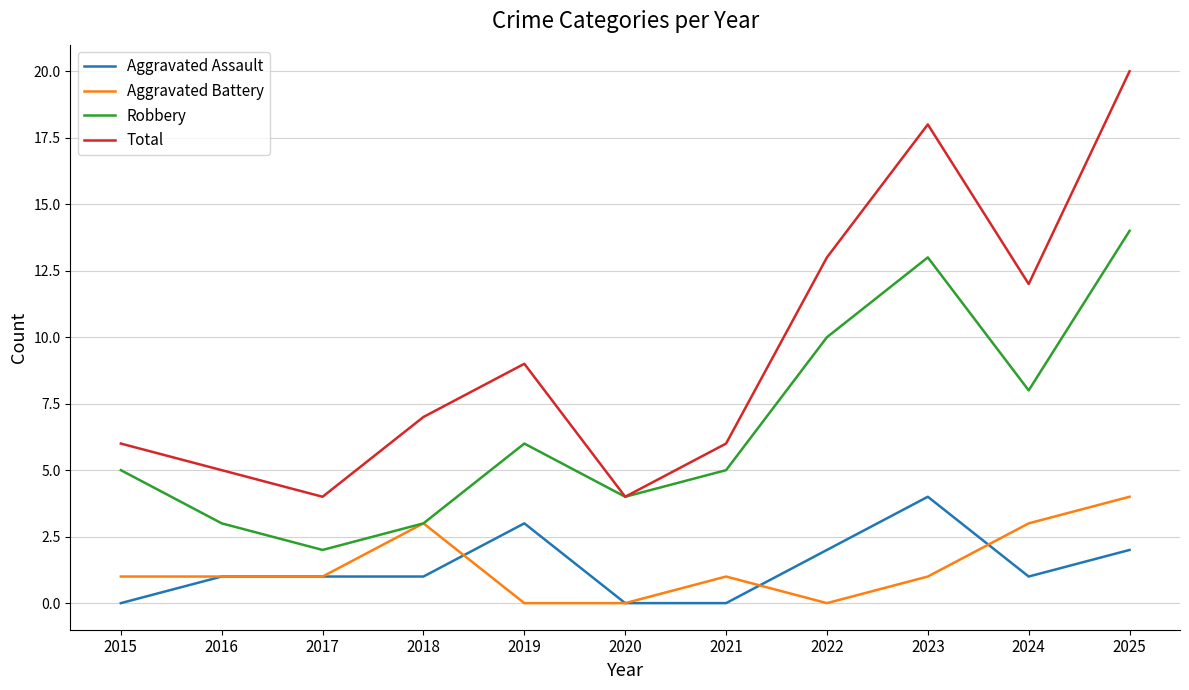

At which label is Total closest to 12?

2024